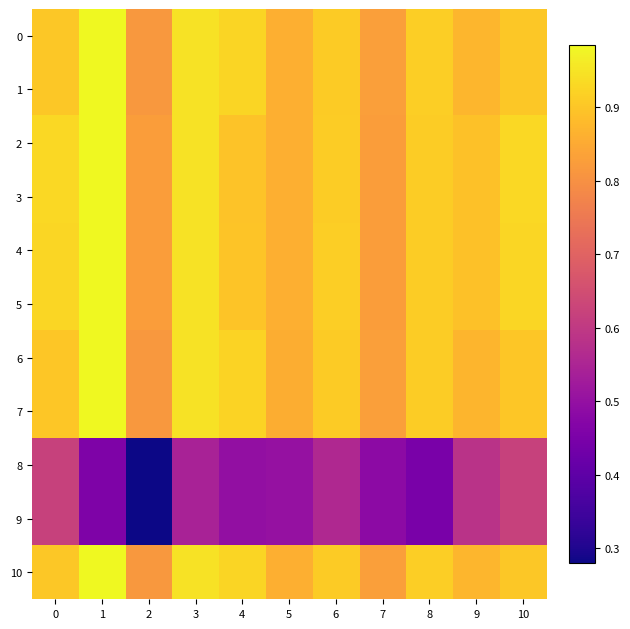

Which has a higher value, 4 or 5?

4